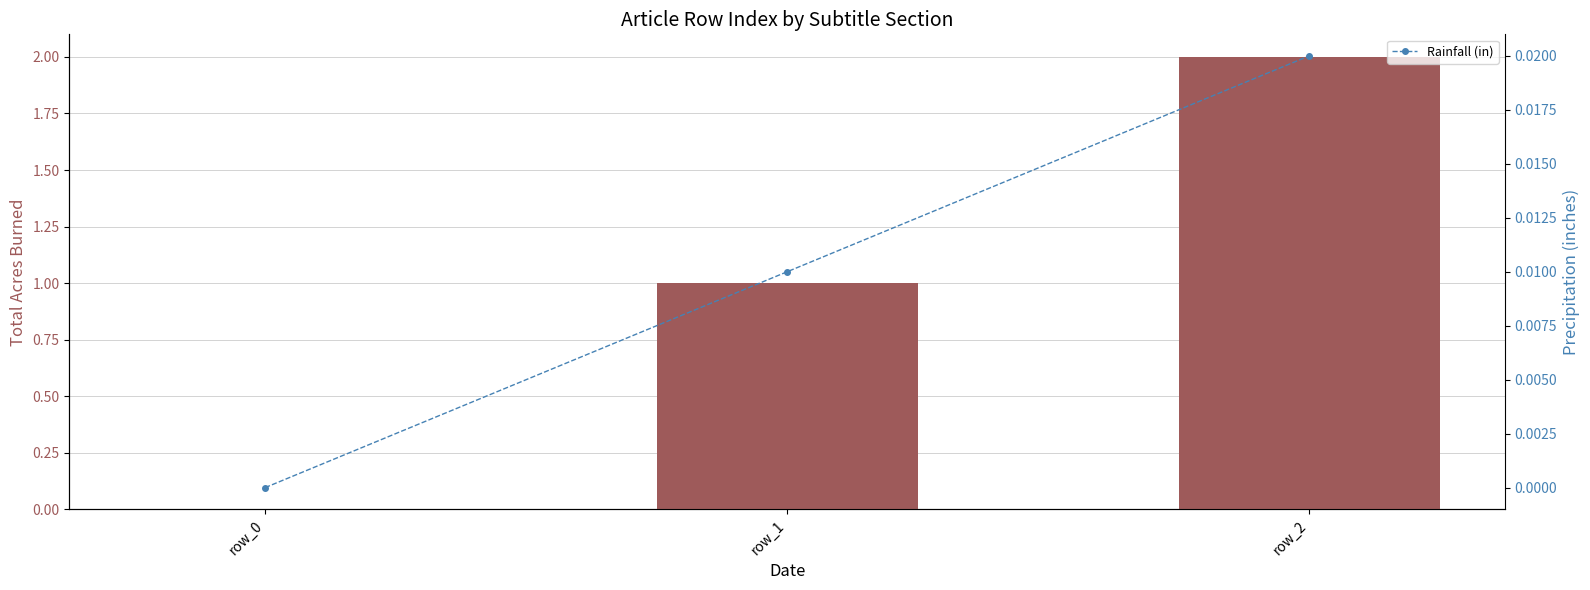

How many groups of bars are there?

3